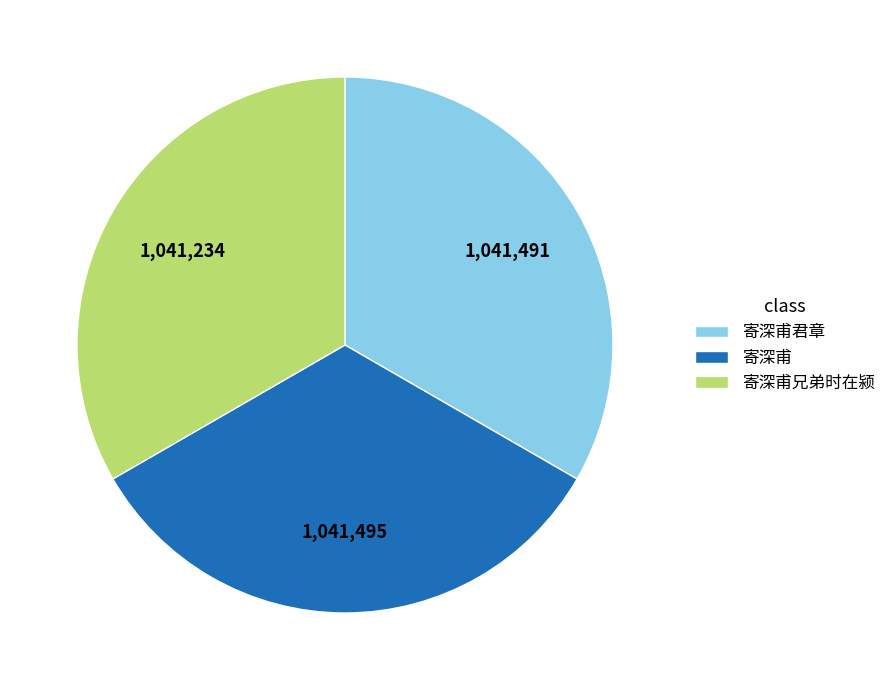

True or false: 寄深甫君章 accounts for 26% of the total.

False